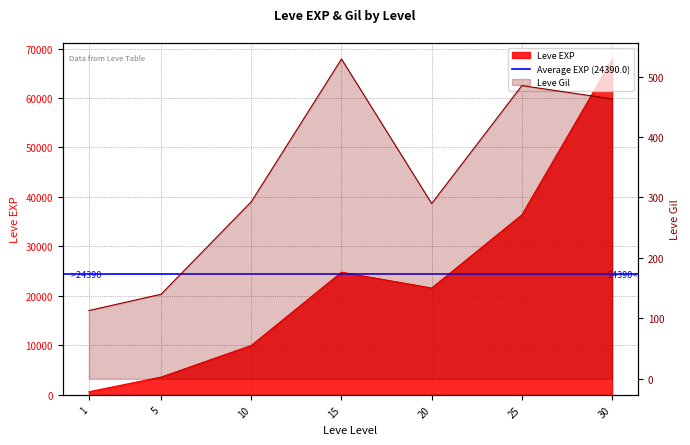

What are all the series names shown in the legend?

Leve EXP, Leve Gil